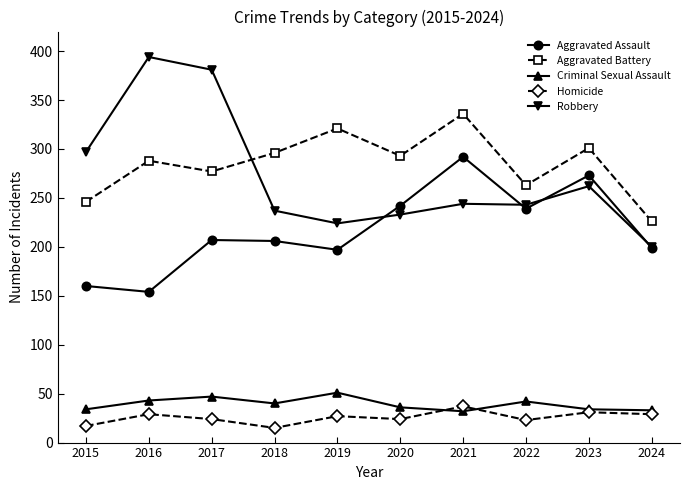

Which category has the highest value across all series?

2016